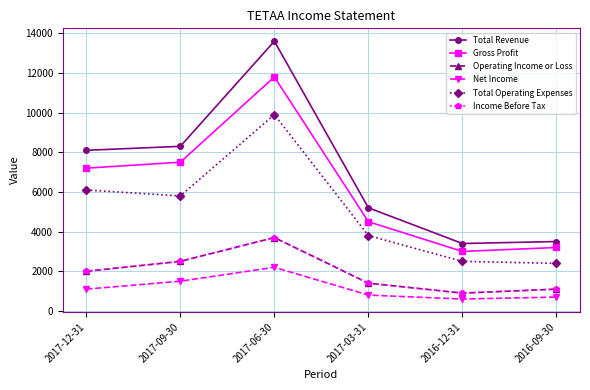

How many data points in Total Revenue are less than 8100?

3